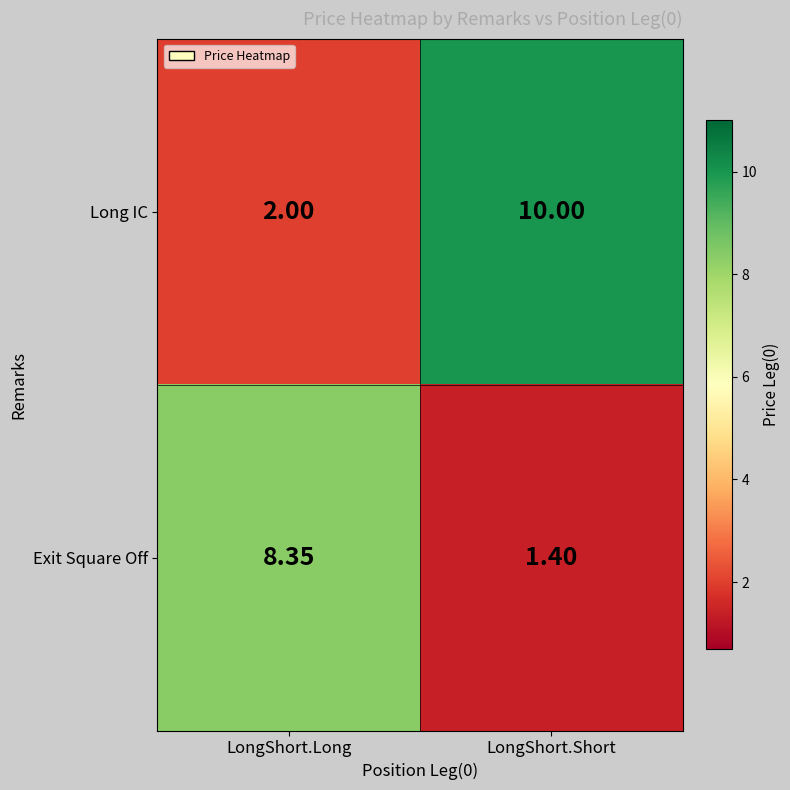

What is the maximum value shown in the chart?

10.0